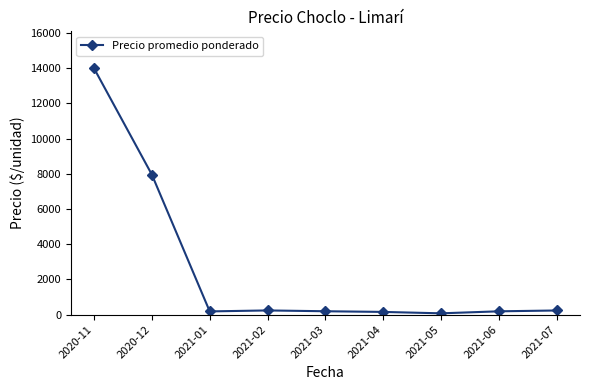

What is the label of the 2nd point from the right?

2021-06